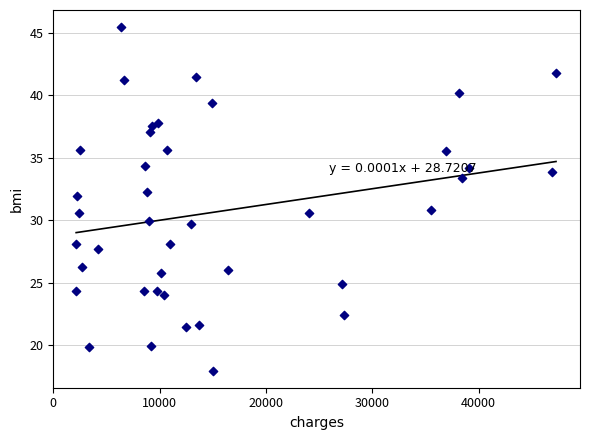

What is the range of Y values (max minus min)?

27.5